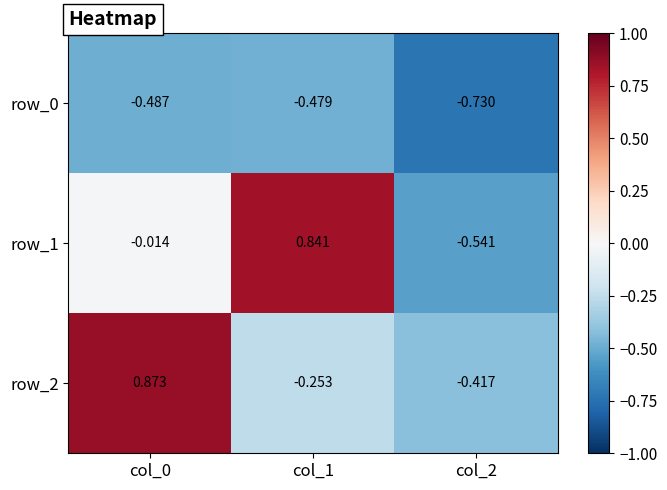

Is the value of row_2 at col_1 greater than the value of row_0 at col_1?

Yes